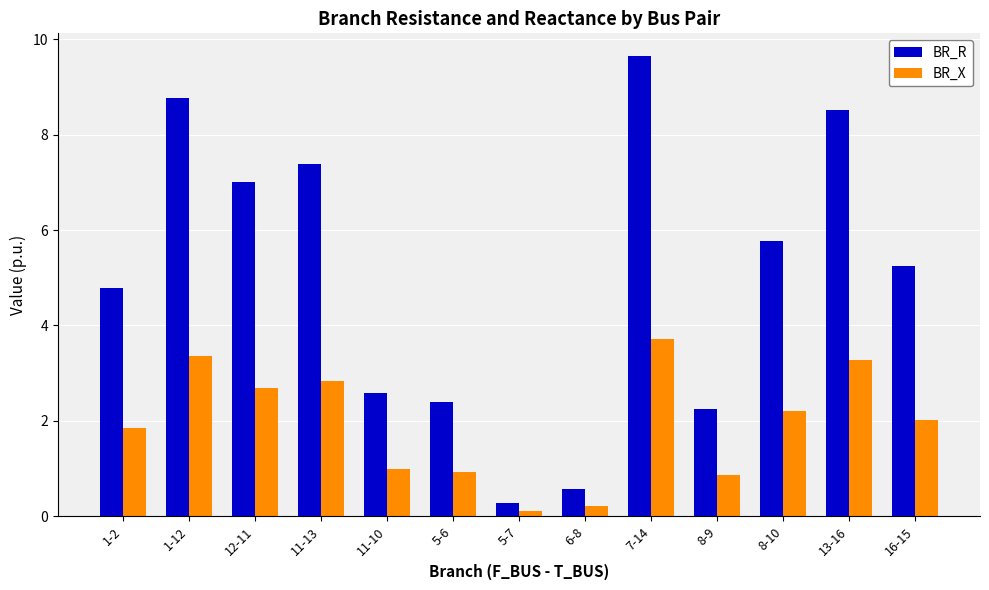

At 8-10, list the series in order from largest to smallest.

BR_R, BR_X